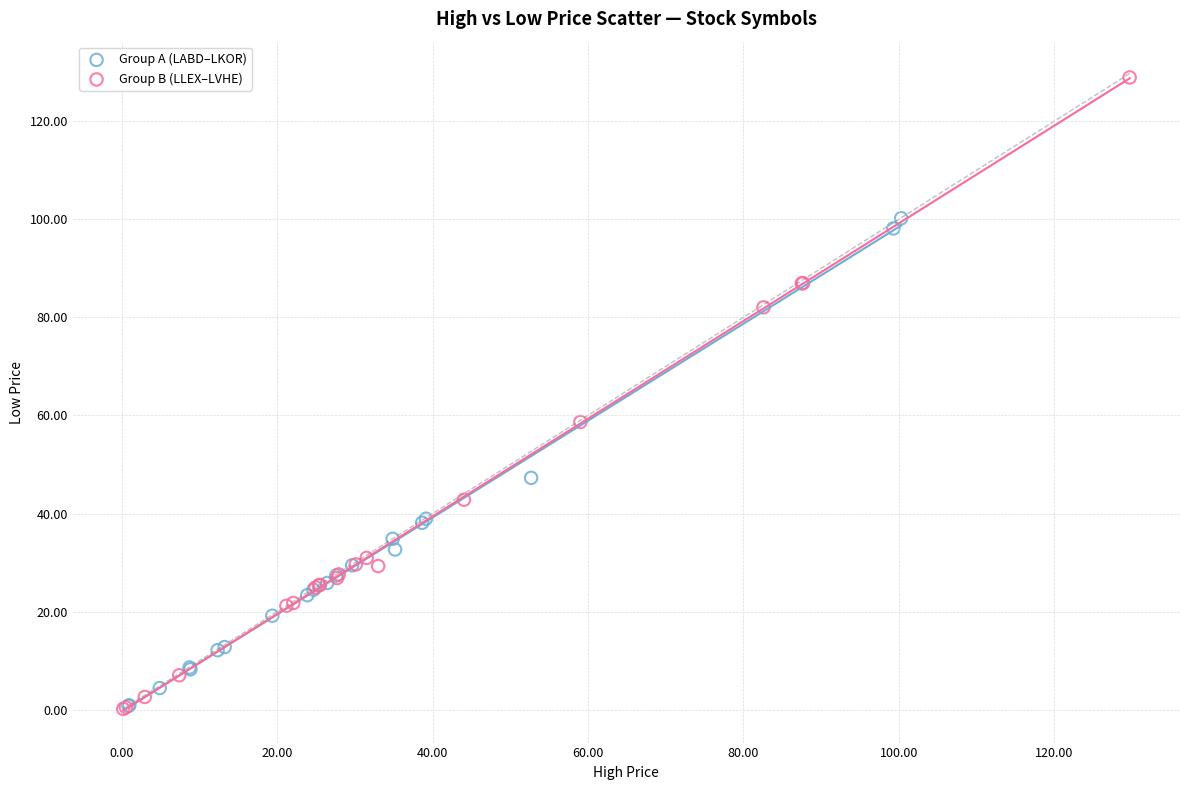

Which series contains the highest Y value?

Group B (LLEX–LVHE)